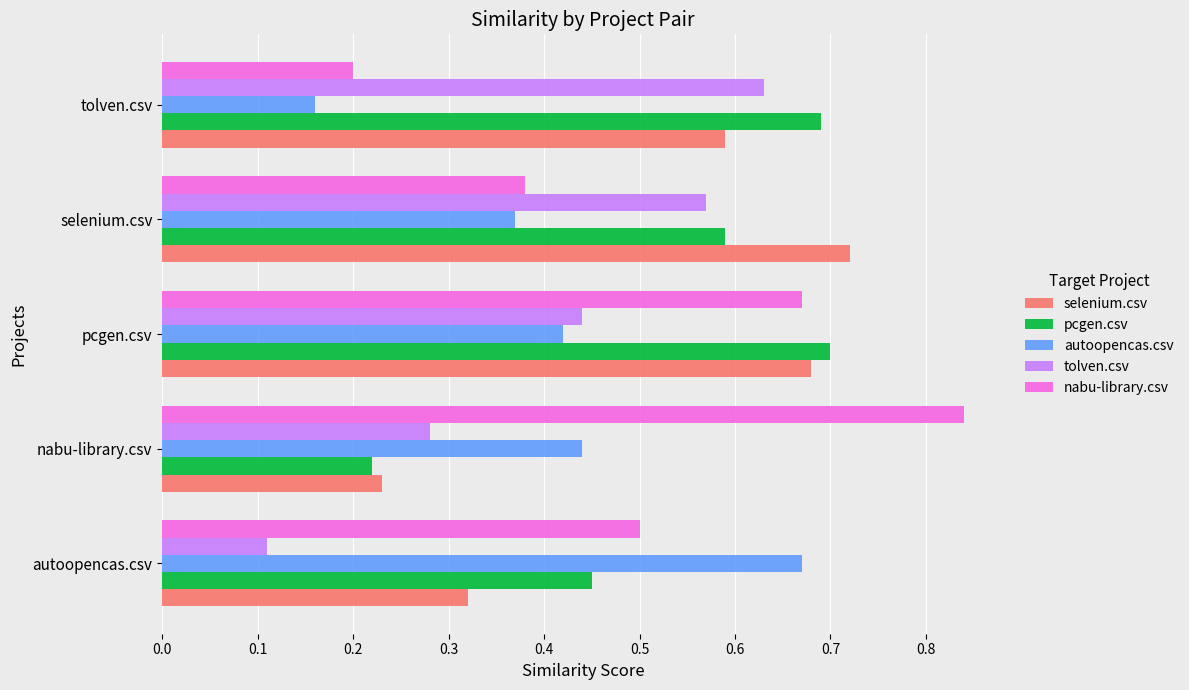

What is the total value across all series at nabu-library.csv?

2.0